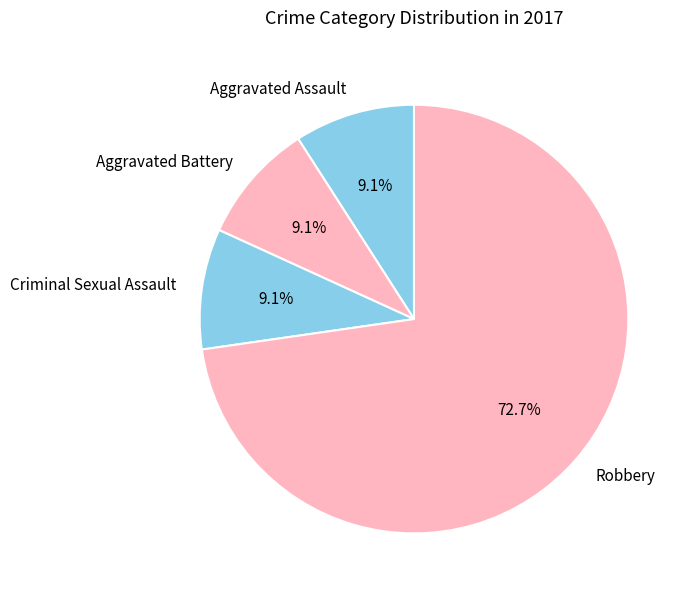

Which slice is the largest?

Robbery